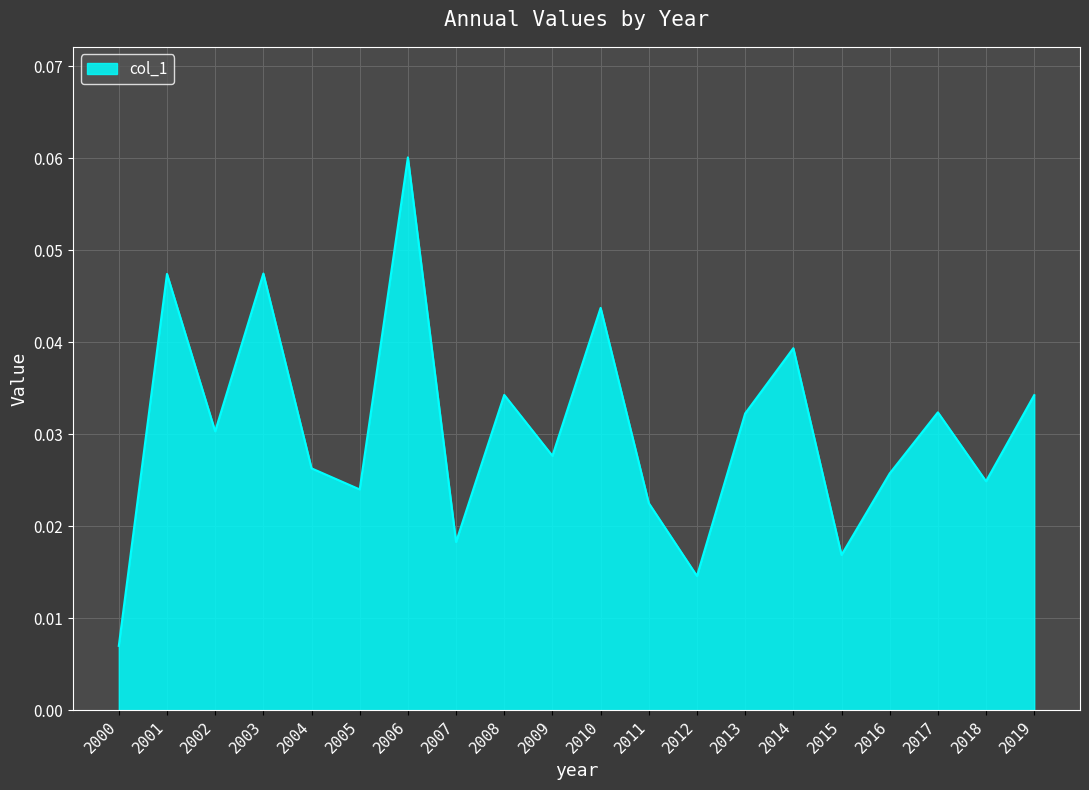

At which label is the value closest to 0?

2000